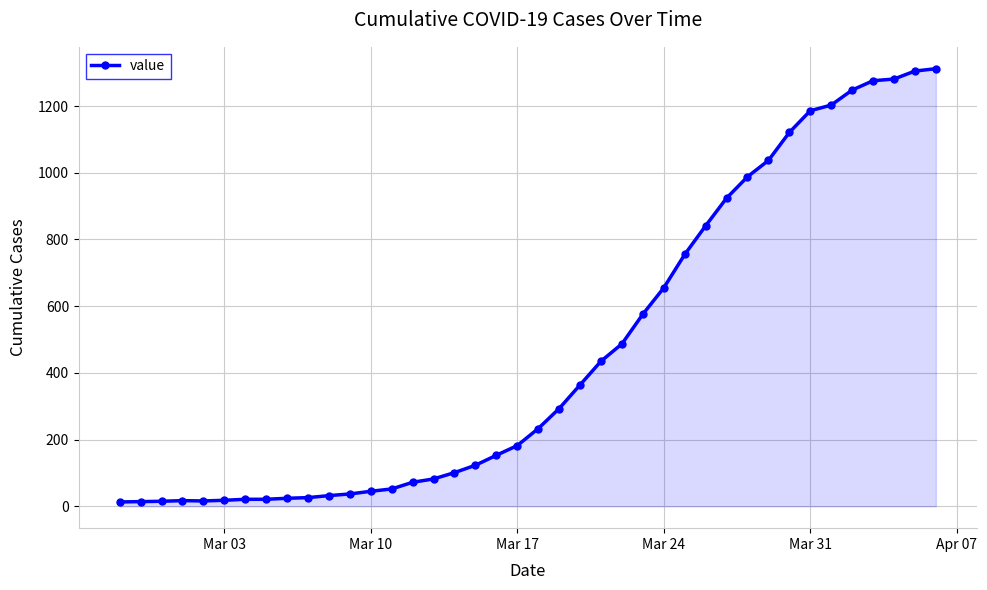

What is the greatest value displayed?

1312